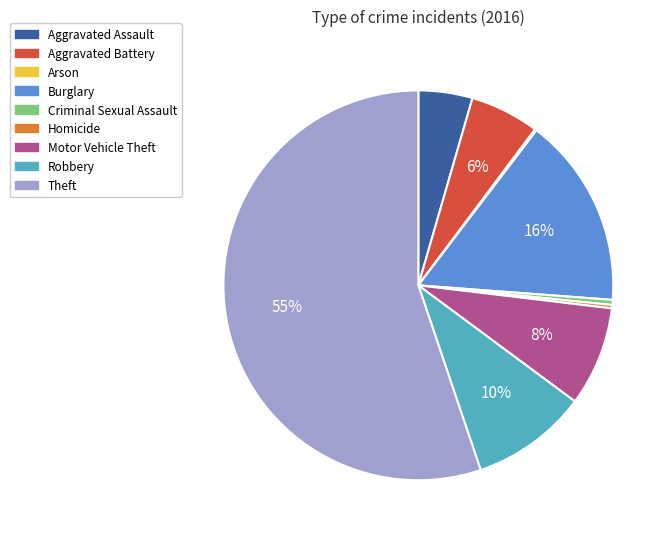

Is Theft the majority of the pie?

Yes